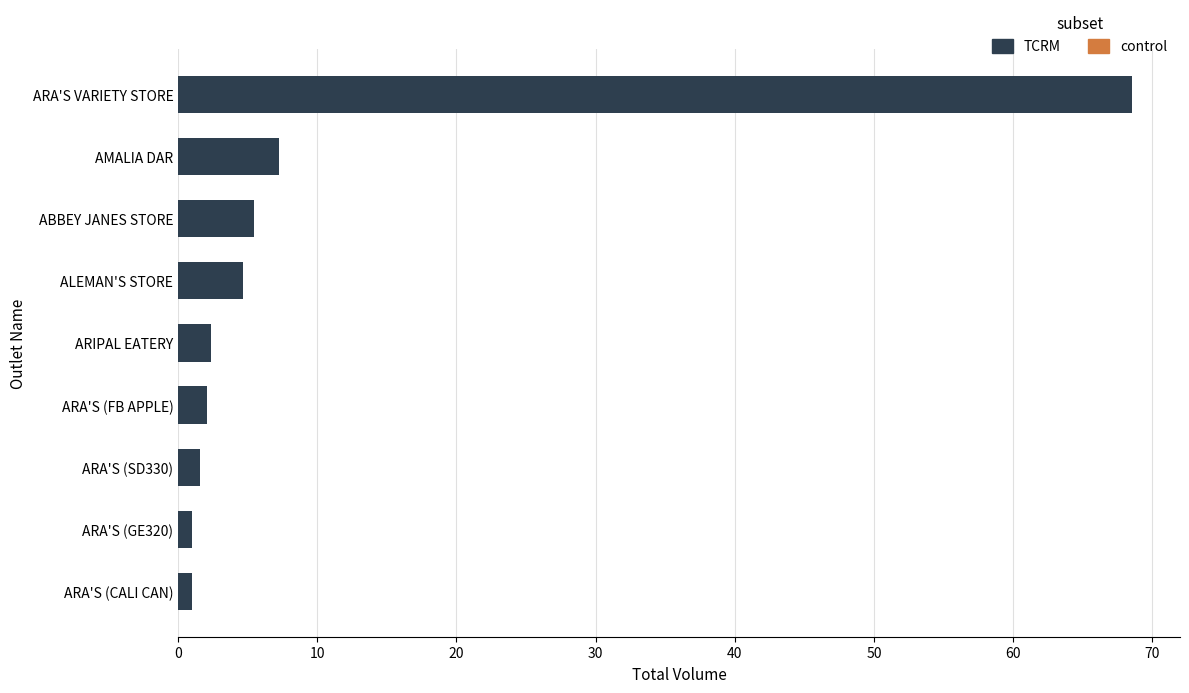

How many categories are shown in the chart?

9